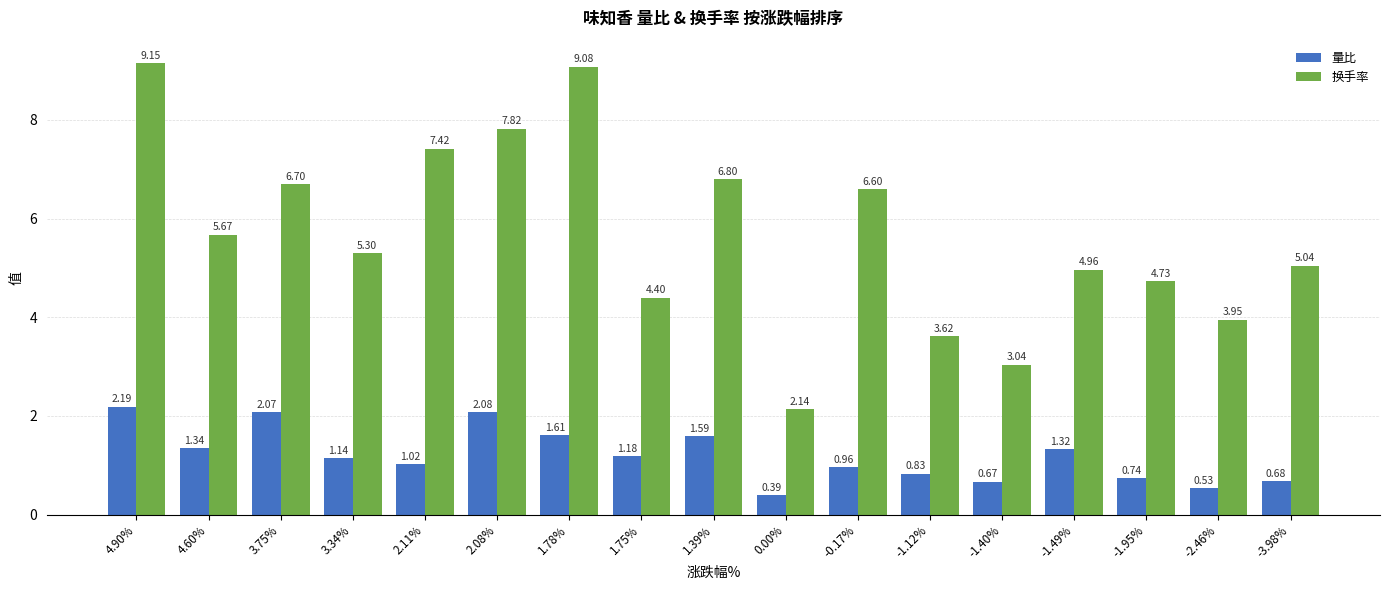

What is the value of the 换手率 bar at the 8th from the left?

4.4